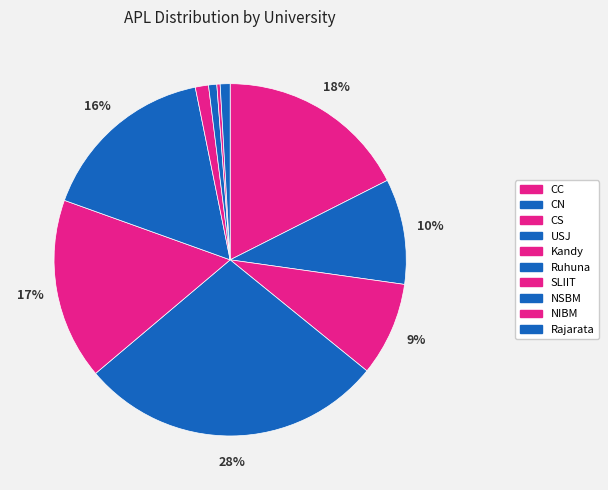

To the nearest percent, what is the combined percentage of Rajarata and NSBM?

2%